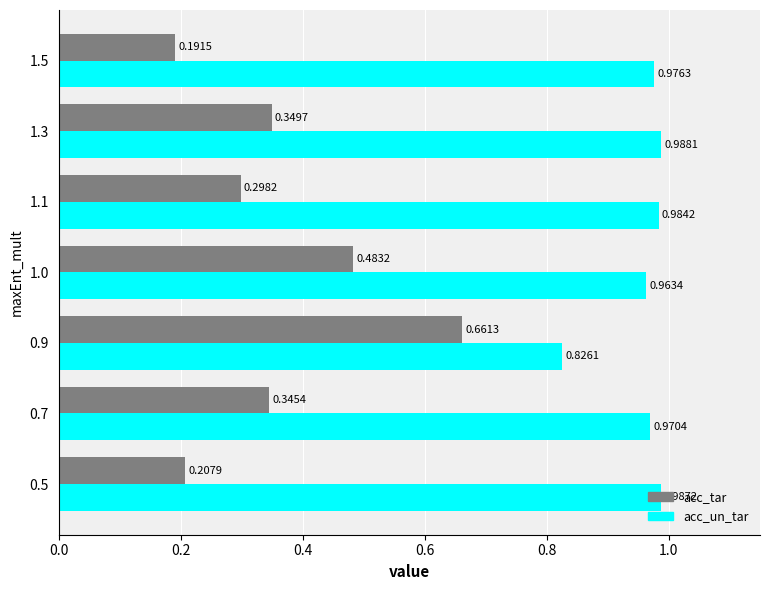

Which series changed the most between 0.7 and 1.3?

acc_un_tar